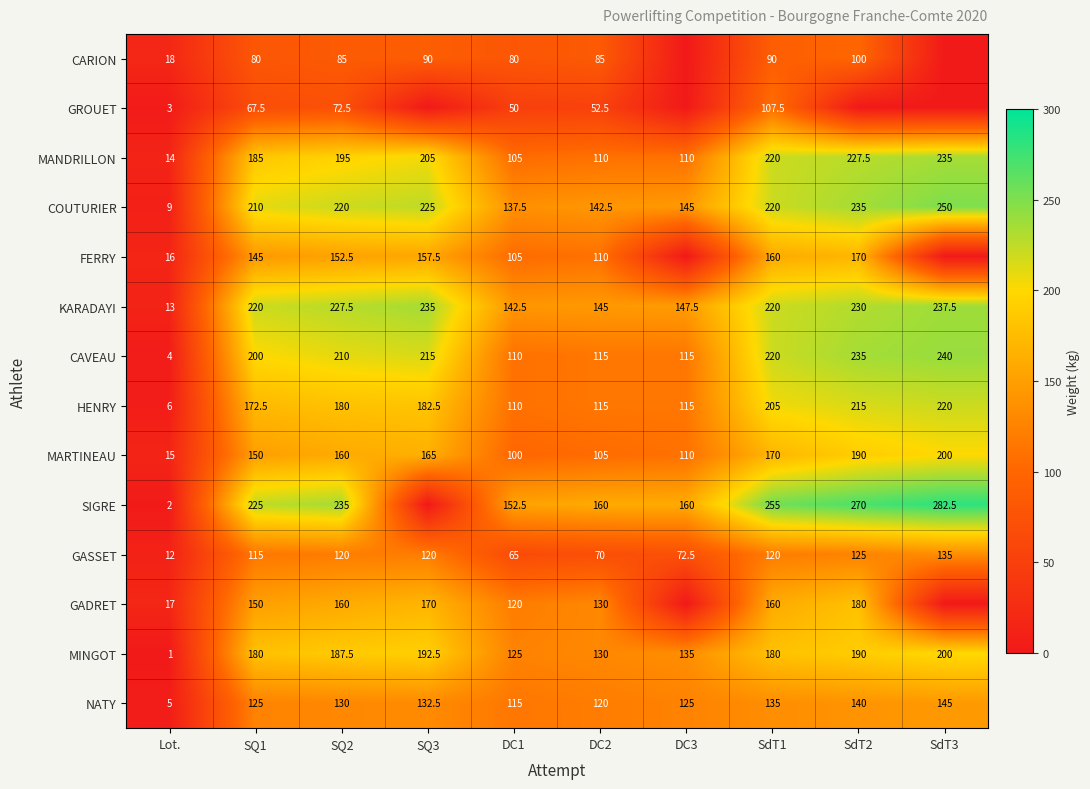

At how many categories does at least one series exceed 77?

9